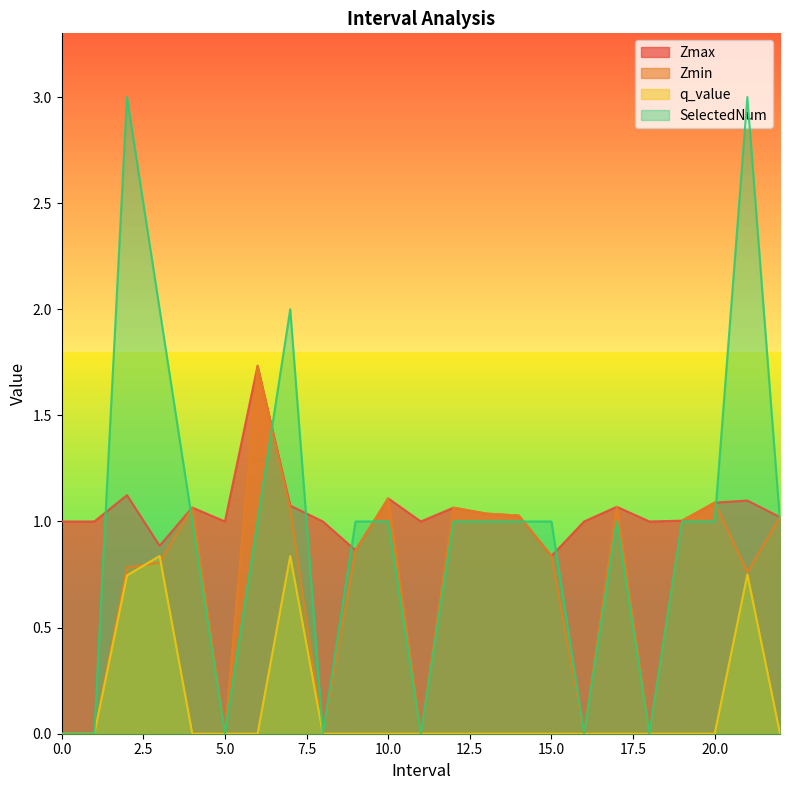

Which series has the widest spread of values?

SelectedNum